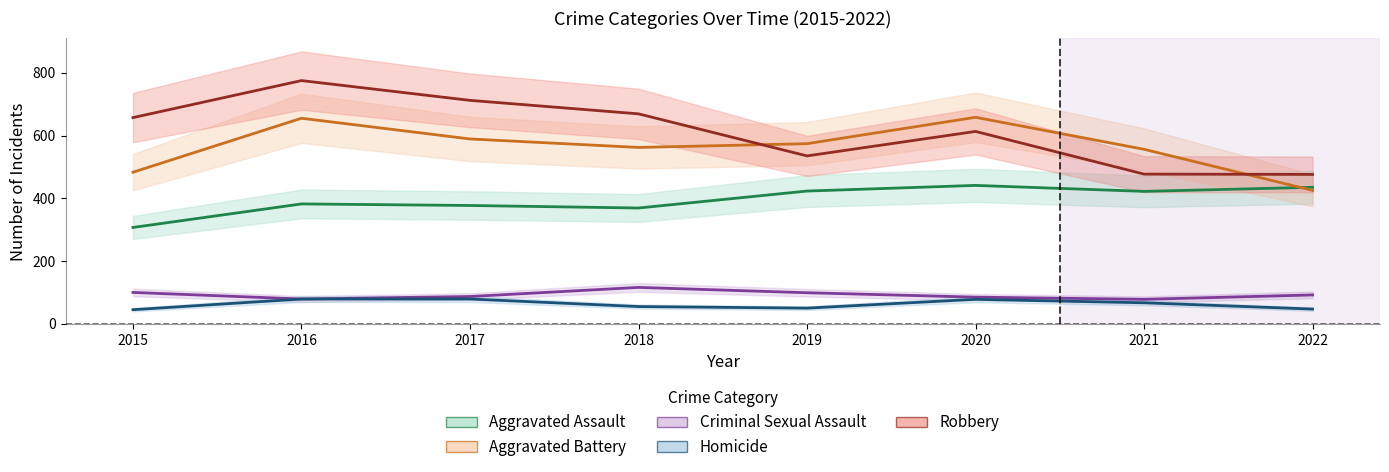

Which series has the largest total across all categories?

Robbery